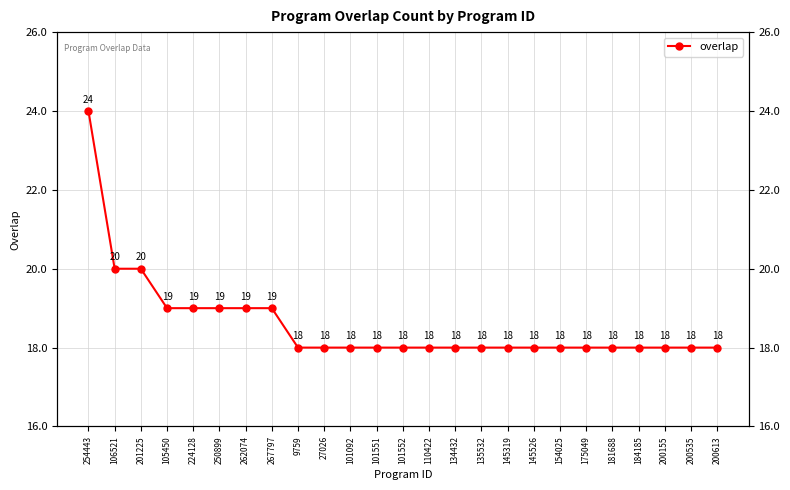

What is the value of the 20th point from the left?

18